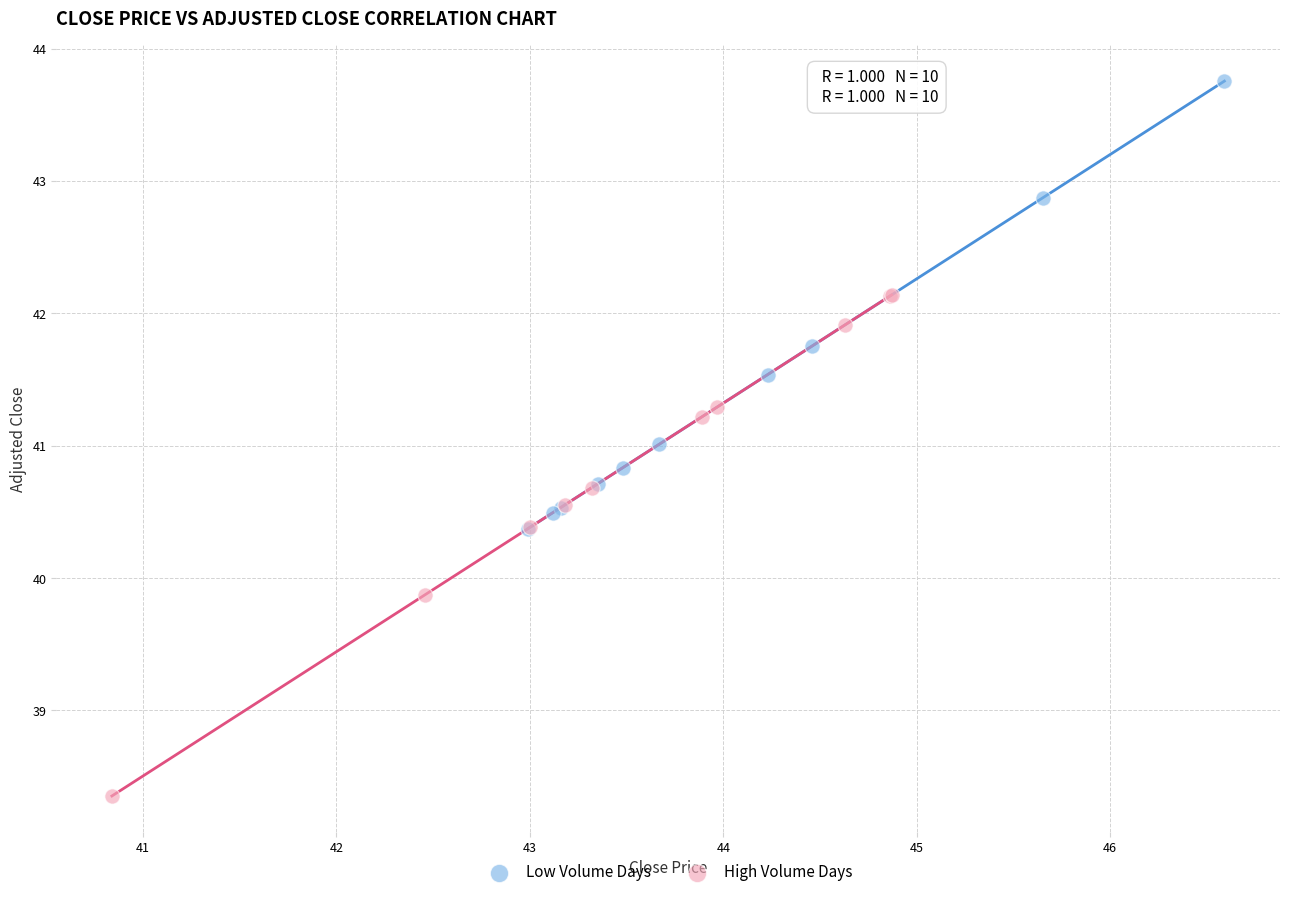

What are all the series names shown in the legend?

Low Volume Days, High Volume Days